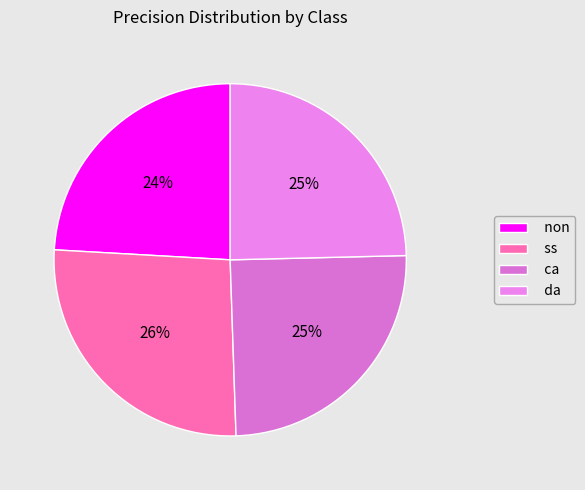

How many segments does this pie chart have?

4